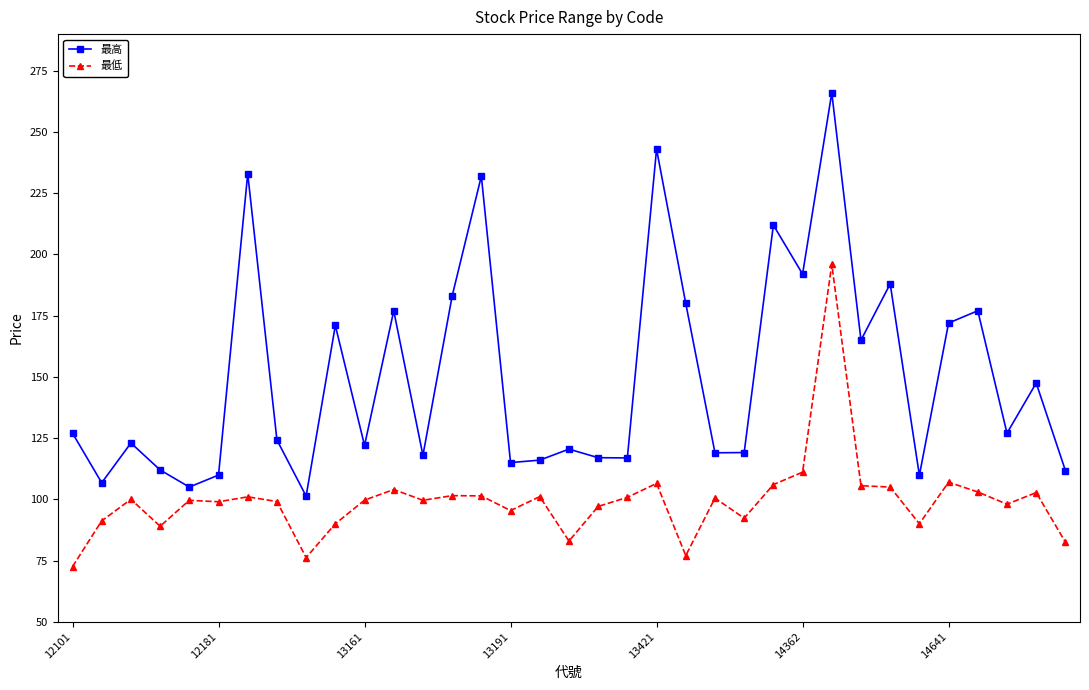

What is the value of the 最低 point at the 31st from the left?

107.0